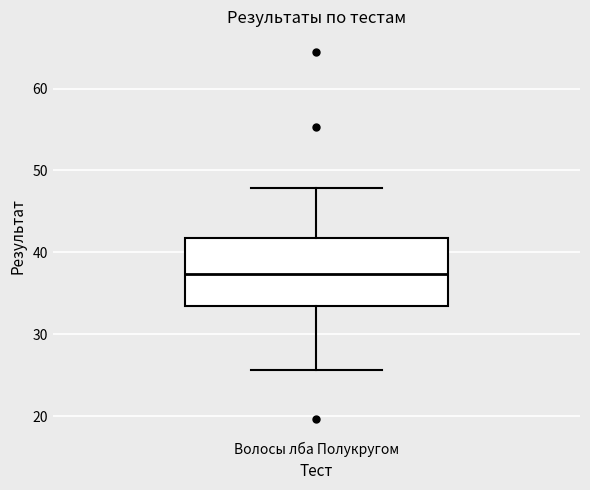

Transcribe this box plot: give where the median line is, the range the box spans, and where the two whiskers end, as read against the y-axis. The values are not printed on the chart, so give them approximately, as read against the axis.

median 37, box 33 to 42, whiskers 26 to 48